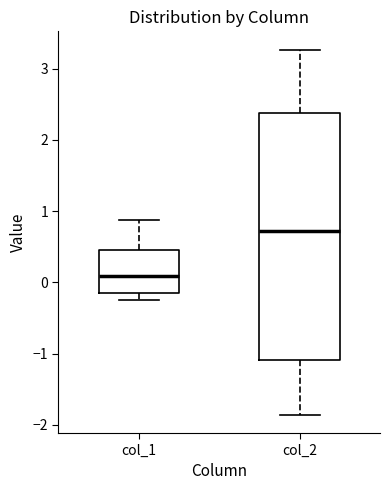

Comparing the boxes themselves (not the whiskers), which one is the tallest?

col_2